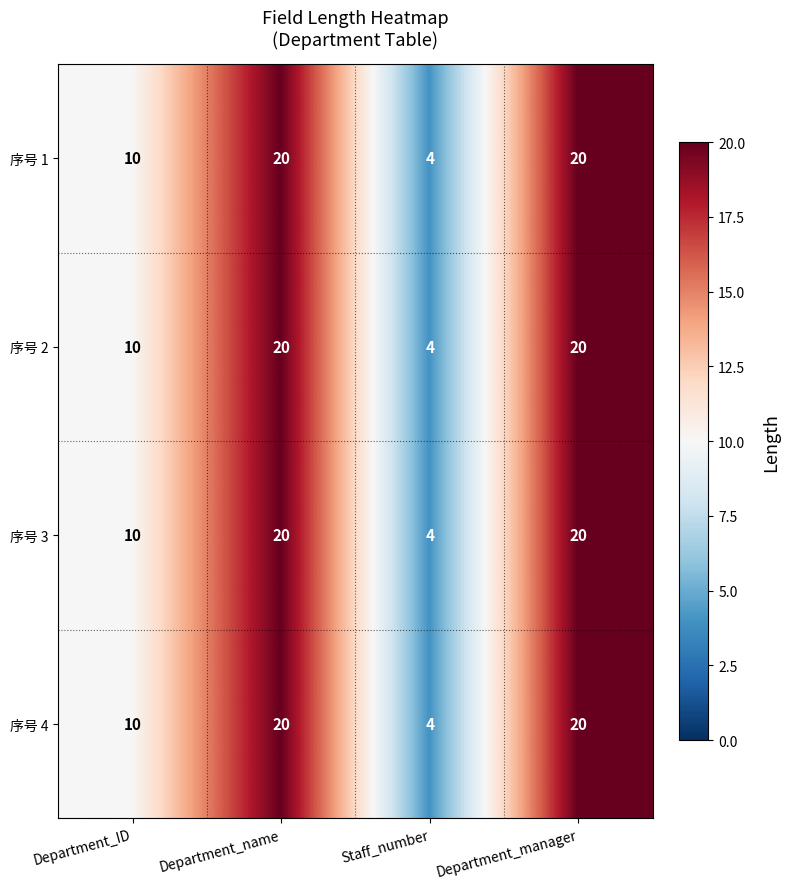

What is the maximum value for 序号 2?

20